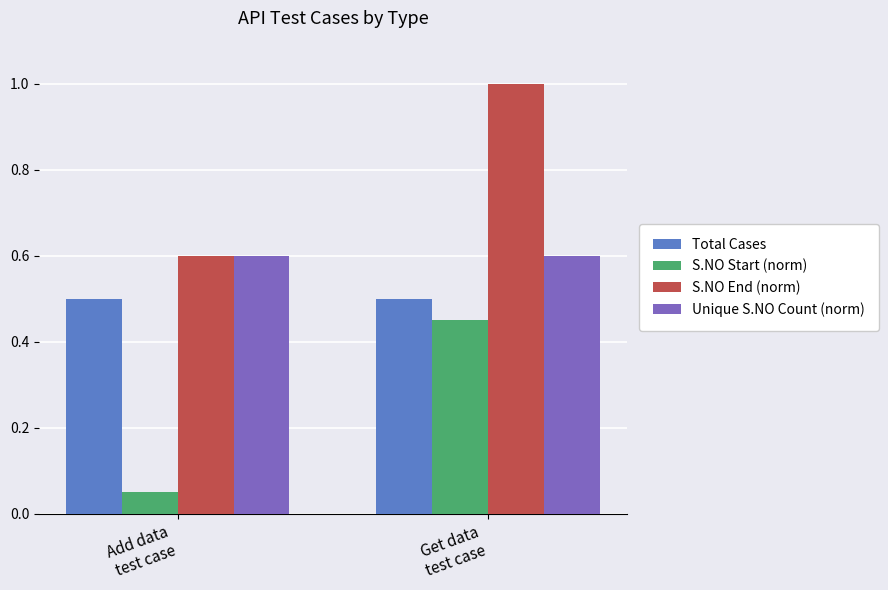

What are all the series names shown in the legend?

Total Cases, S.NO Start (norm), S.NO End (norm), Unique S.NO Count (norm)